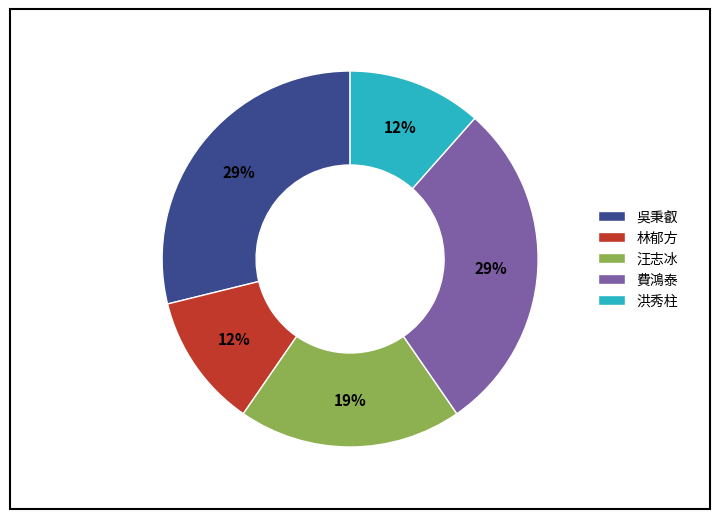

How many slices are in this pie chart?

5